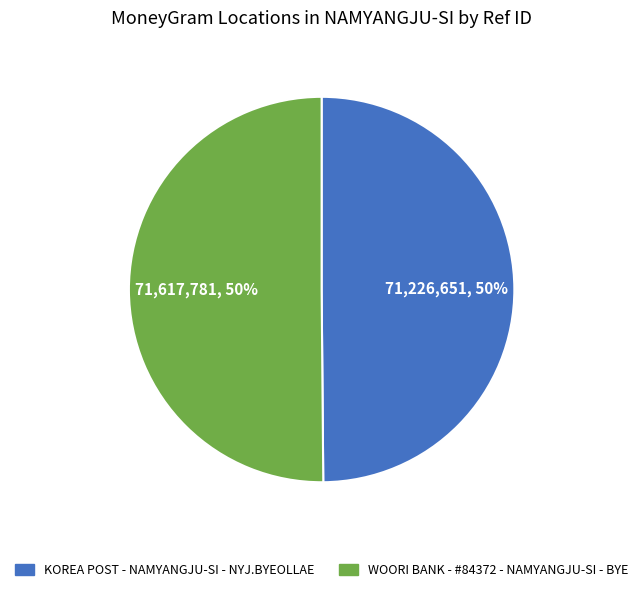

To the nearest percent, what is the combined percentage of KOREA POST - NAMYANGJU-SI - NYJ.BYEOLLAE and WOORI BANK - #84372 - NAMYANGJU-SI - BYE?

100%